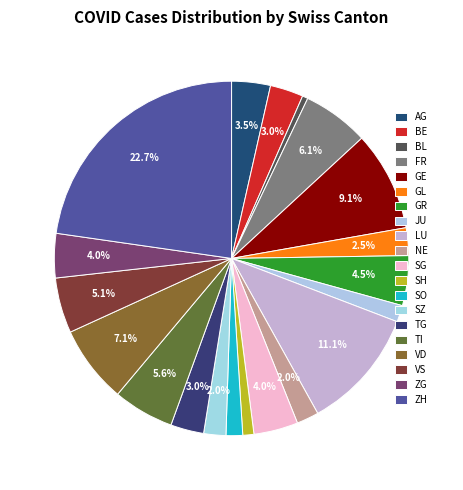

How many segments does this pie chart have?

20